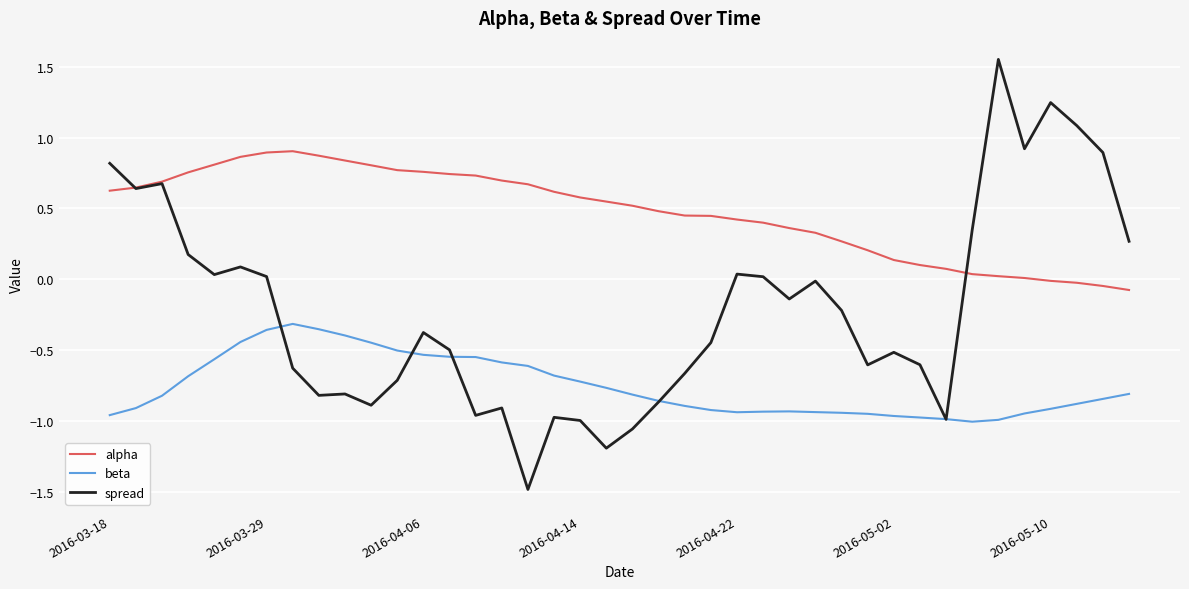

Which series has the largest total across all categories?

alpha